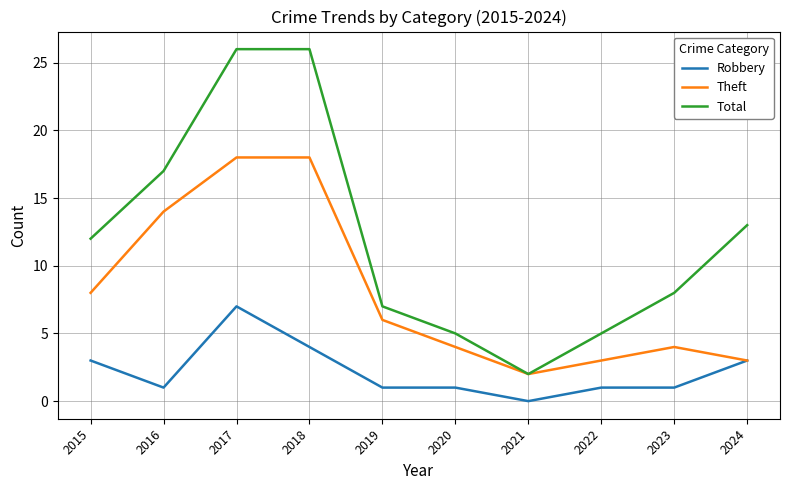

Where is the first local maximum for Robbery?

2017